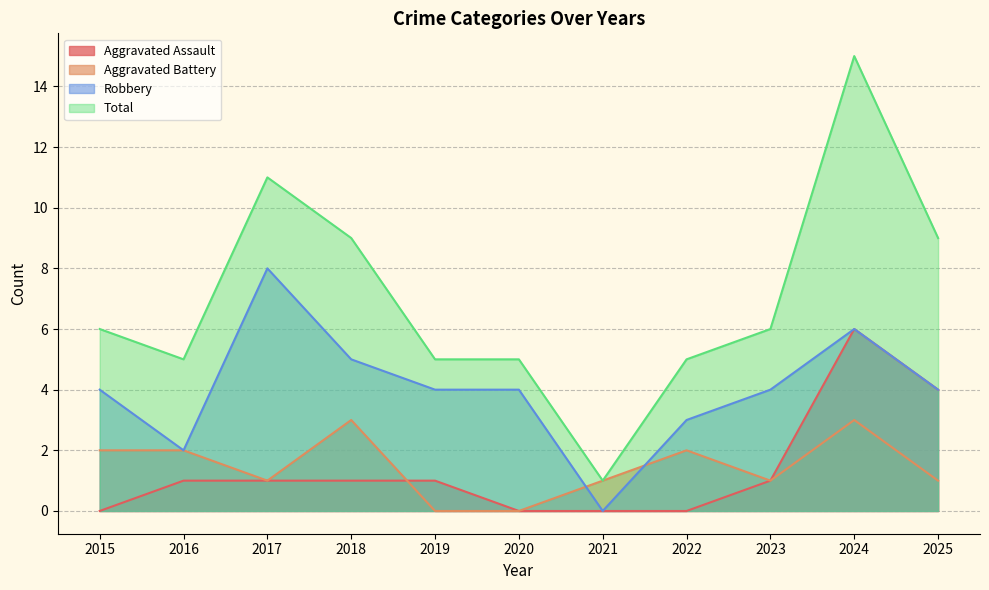

At how many categories does at least one series exceed 14?

1